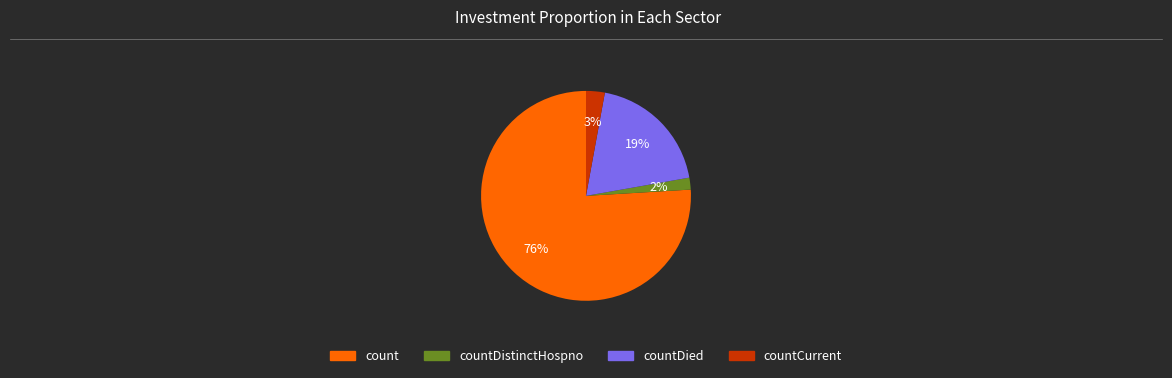

Count the number of slices in the pie.

4